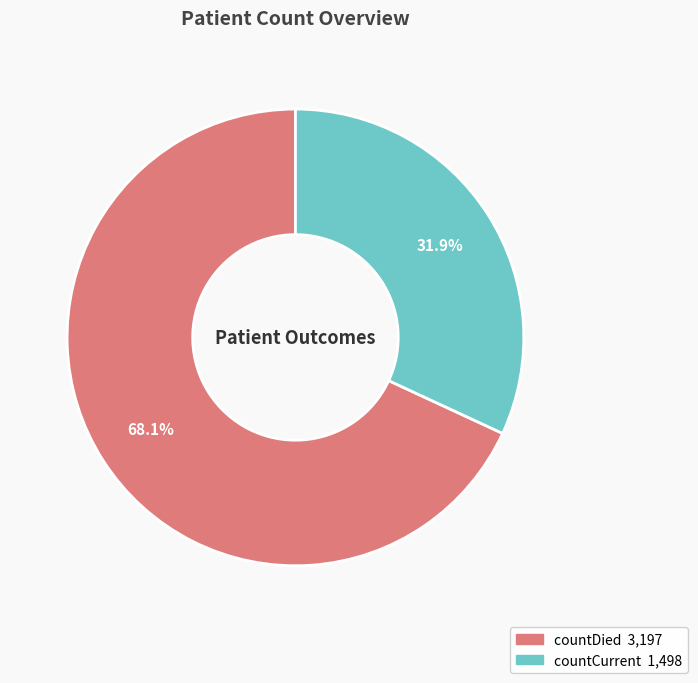

Do countCurrent and countDied together represent more than half of the pie?

Yes